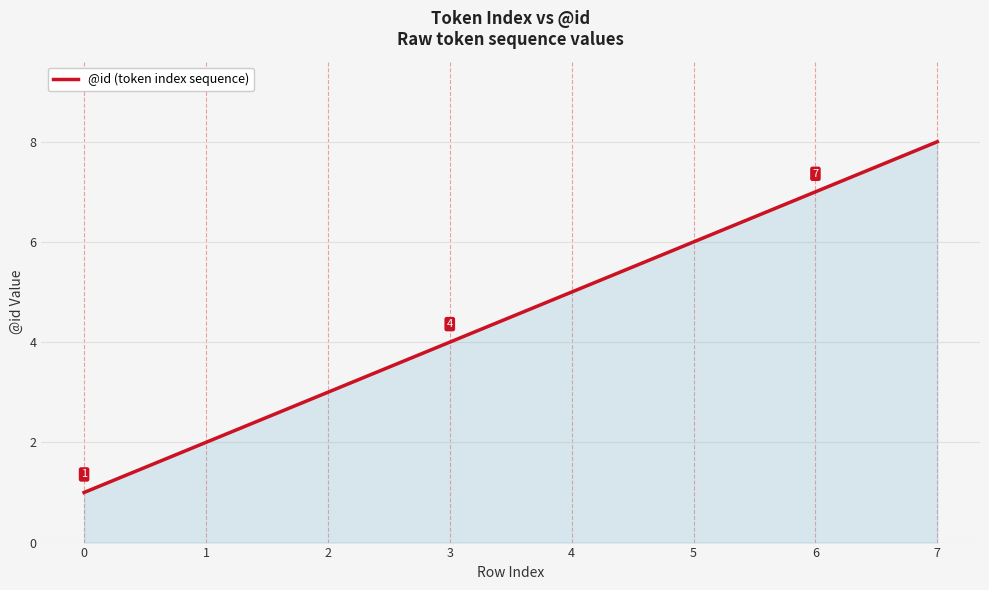

Count the values in the range 3 to 7.

5